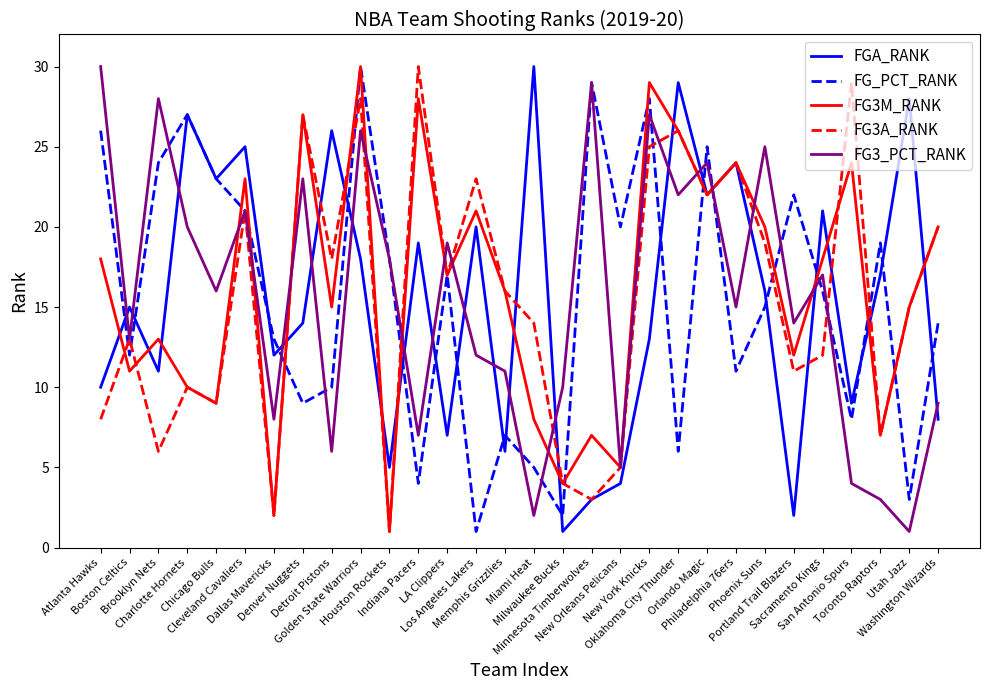

What is the smallest value displayed?

1